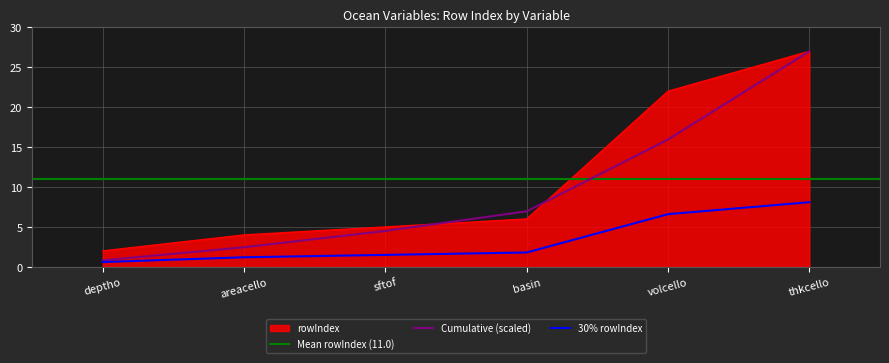

Where does the data first go above 6?

volcello